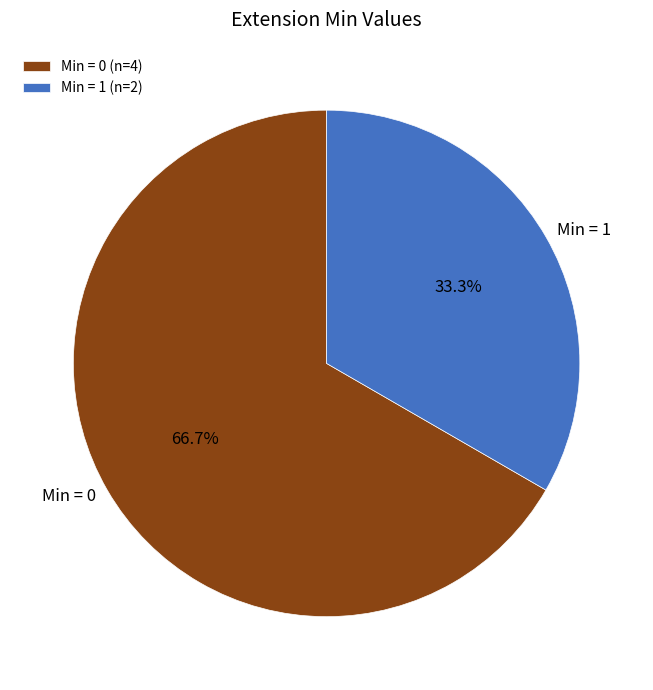

Between Min = 1 and Min = 0, which is larger?

Min = 0